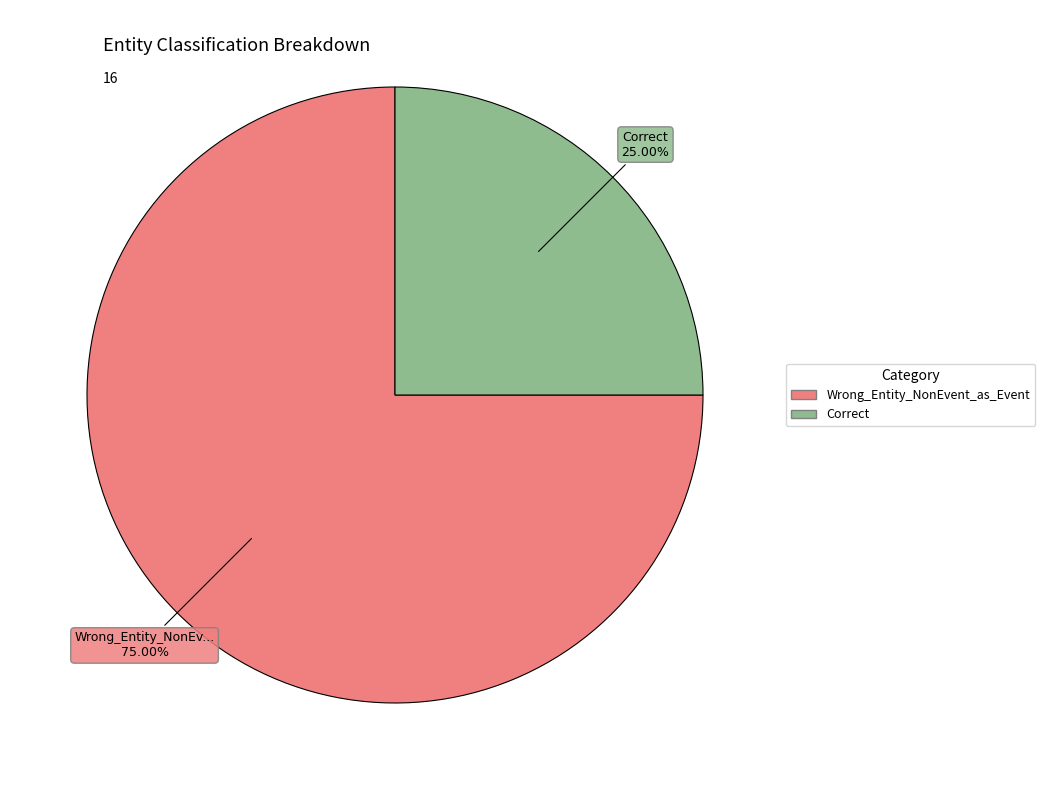

Count the number of slices in the pie.

2